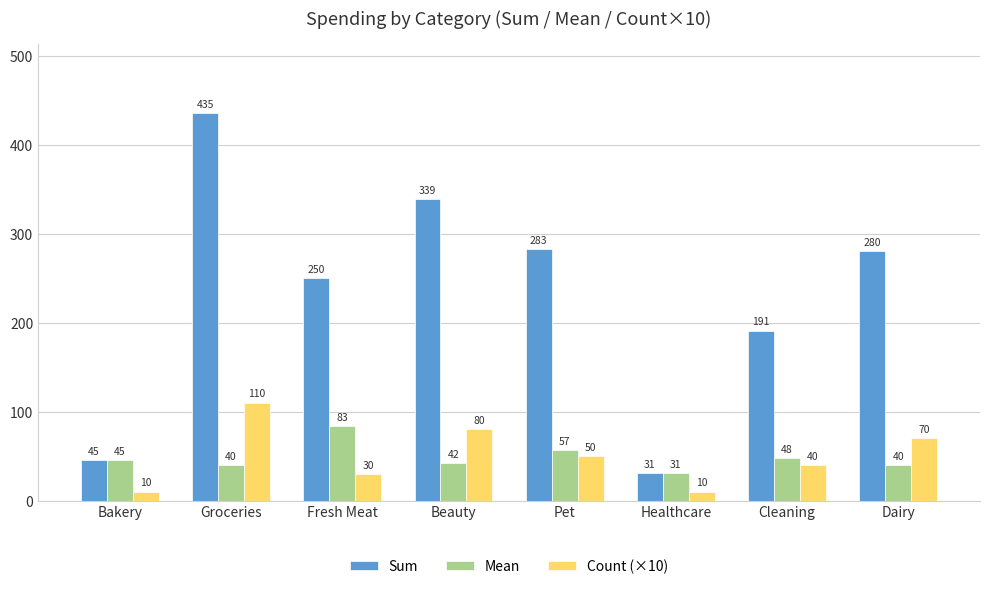

What is the label of the 8th bar from the right?

Bakery